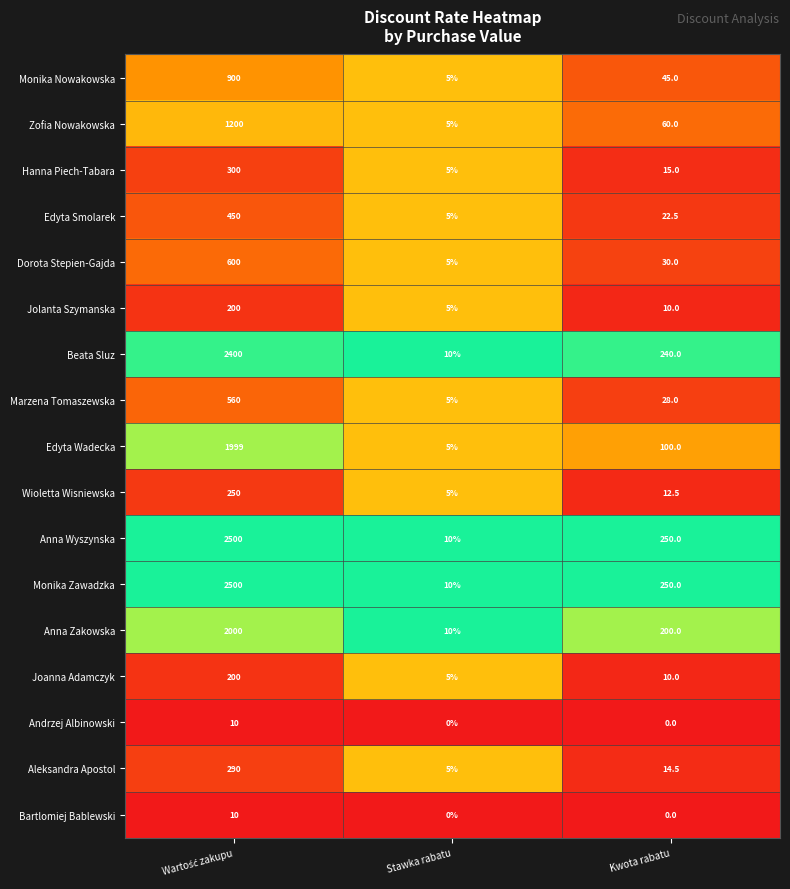

What is the difference between the maximum and second lowest values in the Aleksandra Apostol series?

275.5